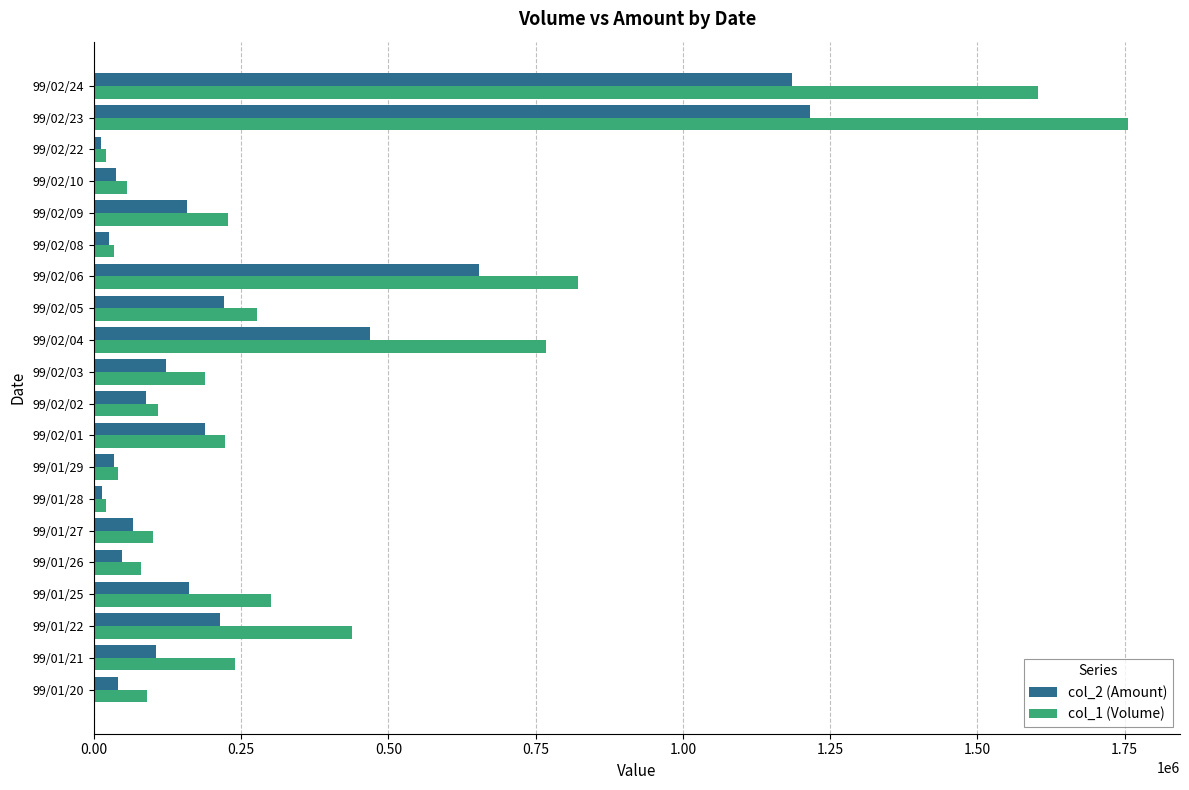

The value of col_2 (Amount) at 99/02/02 is 88190. True or false?

True